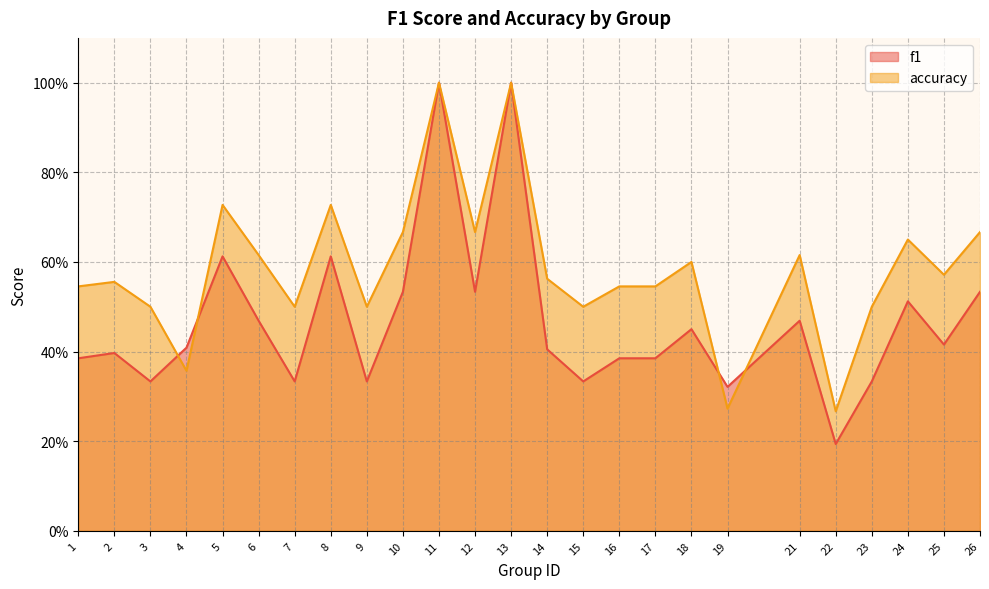

Which series has the largest range (max minus min)?

f1